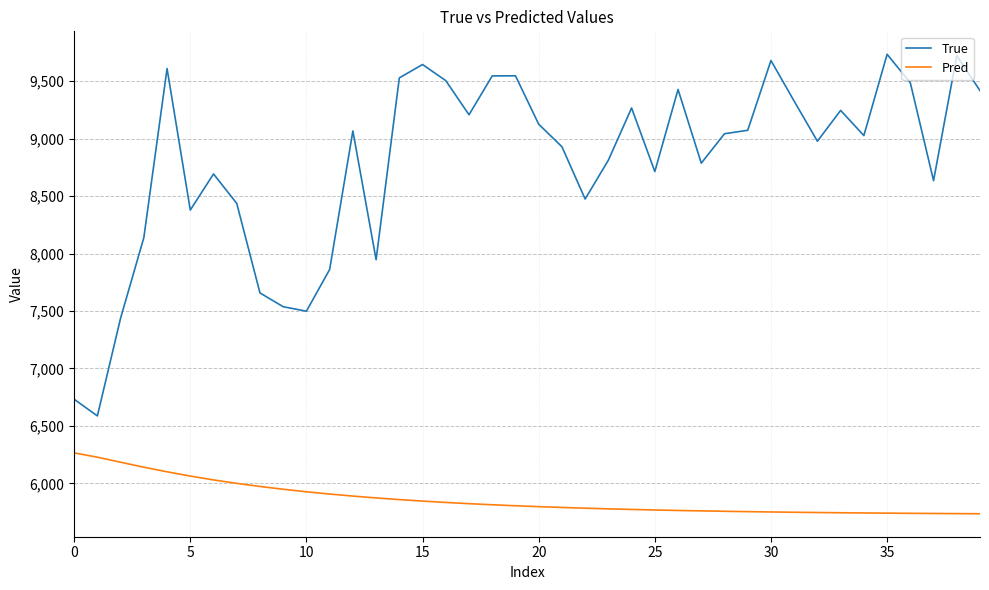

True or false: True and Pred intersect in this chart.

False